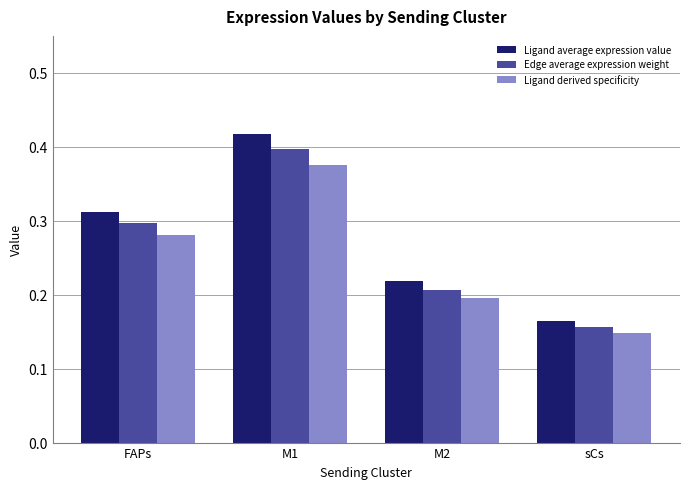

Is it true that Ligand derived specificity equals 0.6 at M1?

False